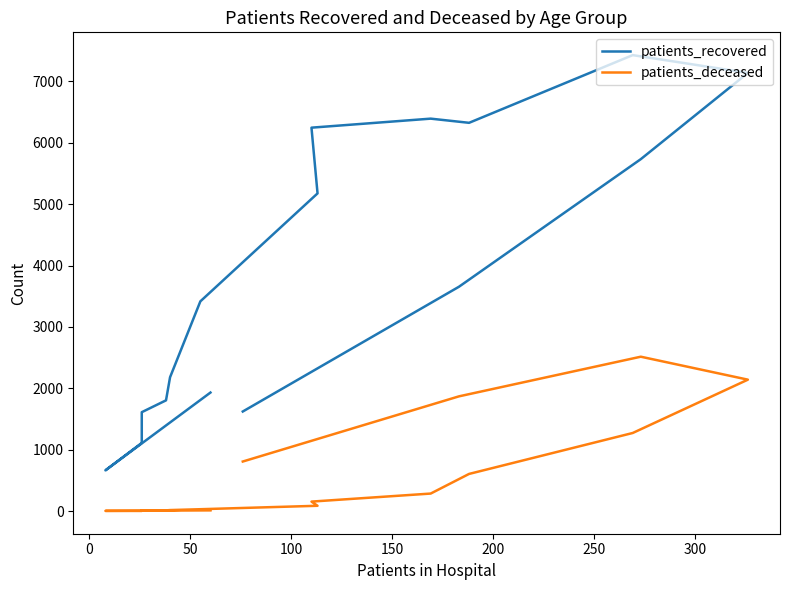

Count the number of categories in the chart.

16